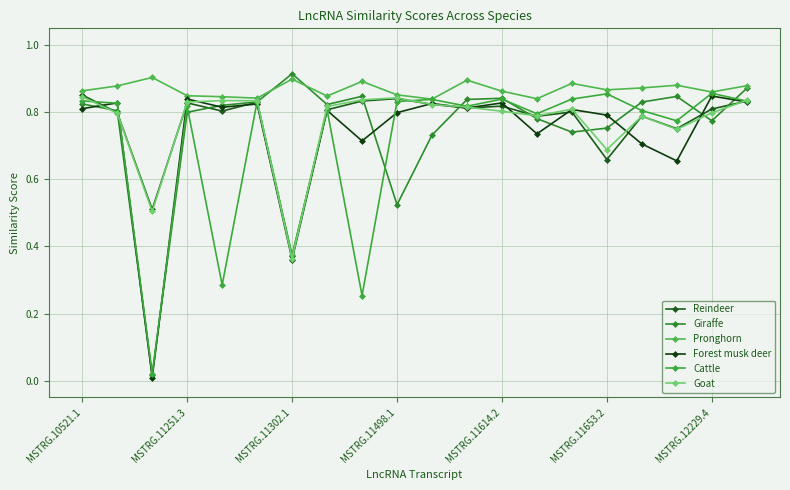

How many times do Reindeer and Forest musk deer cross each other?

10